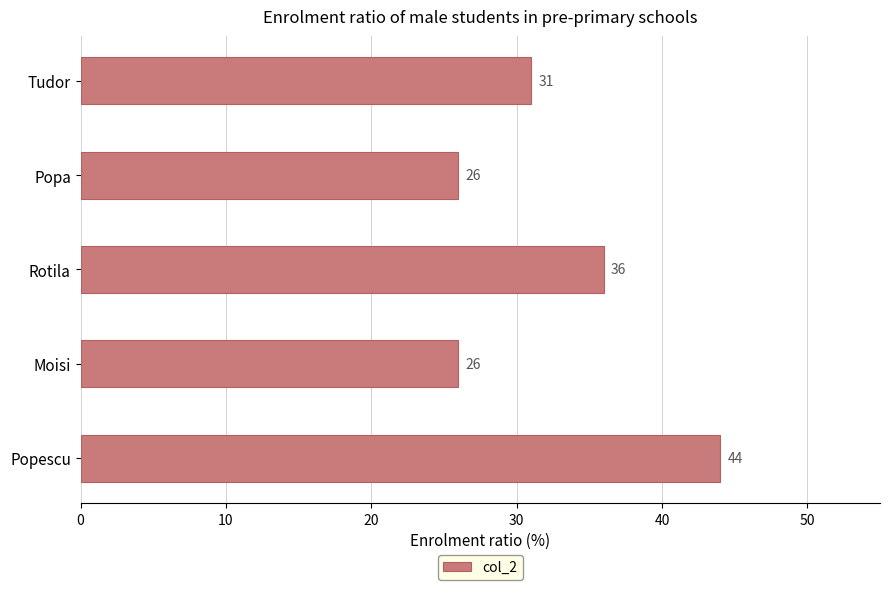

Count the values in the range 26 to 36.

4